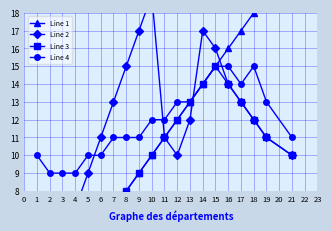

What is the difference between the maximum and minimum values in the Line 4 series?

6